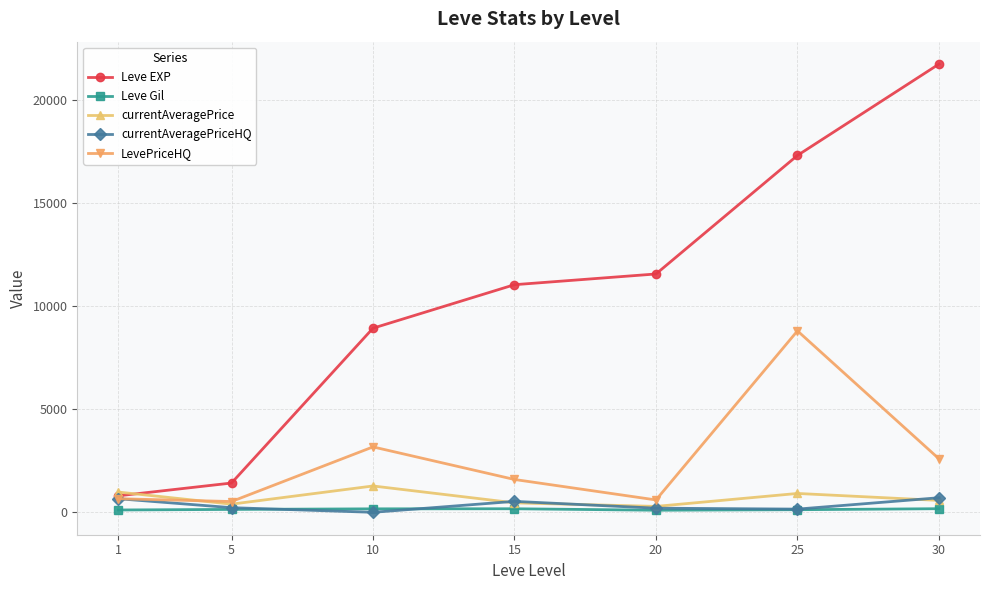

How many lines are shown in the chart?

5